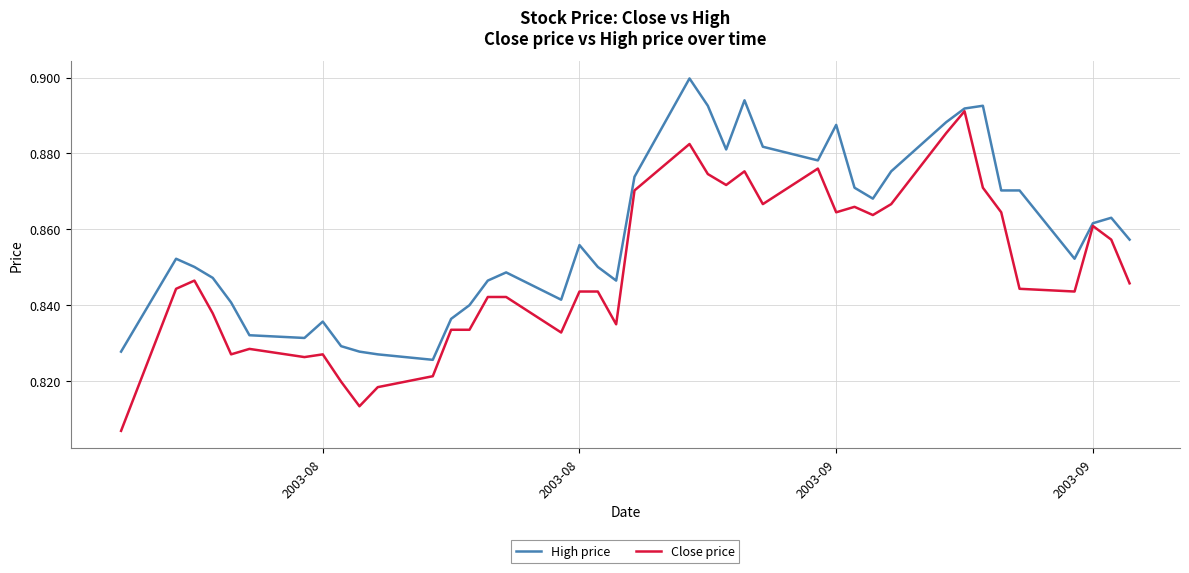

List the series in order of their overall mean, lowest first.

Close price, High price